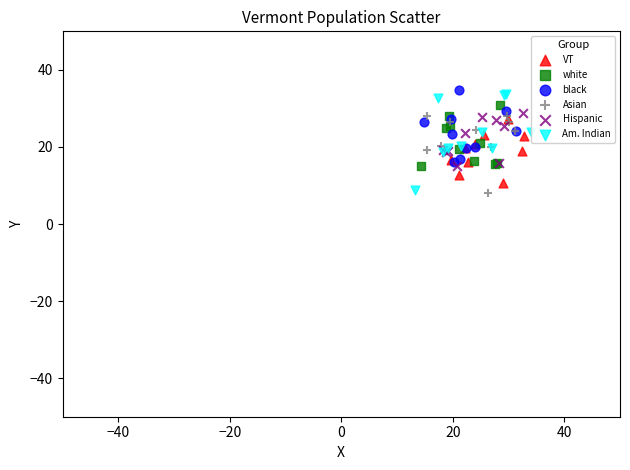

Which series has the widest spread of Y values?

Am. Indian